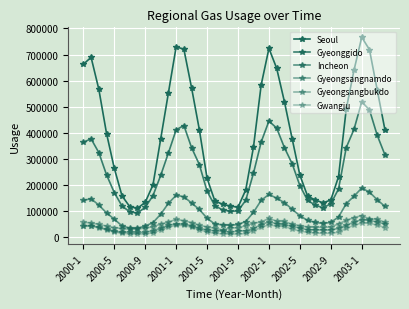

What is the maximum value shown in the chart?

766566